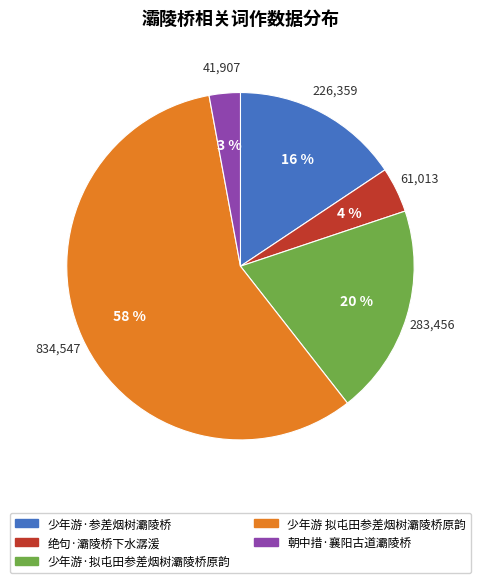

Between 绝句·灞陵桥下水潺湲 and 朝中措·襄阳古道灞陵桥, which is larger?

绝句·灞陵桥下水潺湲